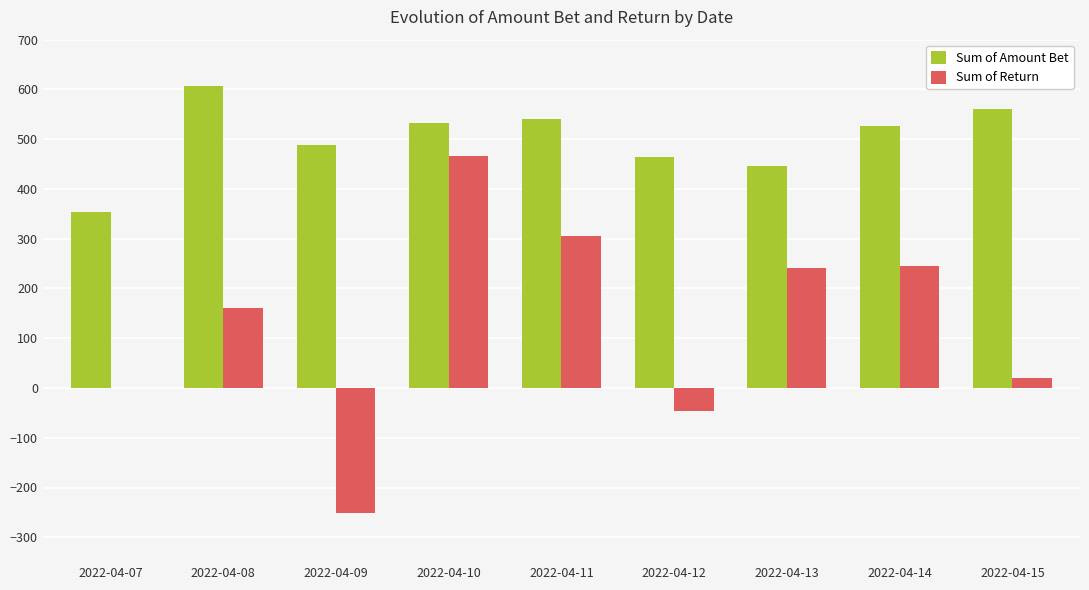

Which label corresponds to the largest value in the chart?

2022-04-08